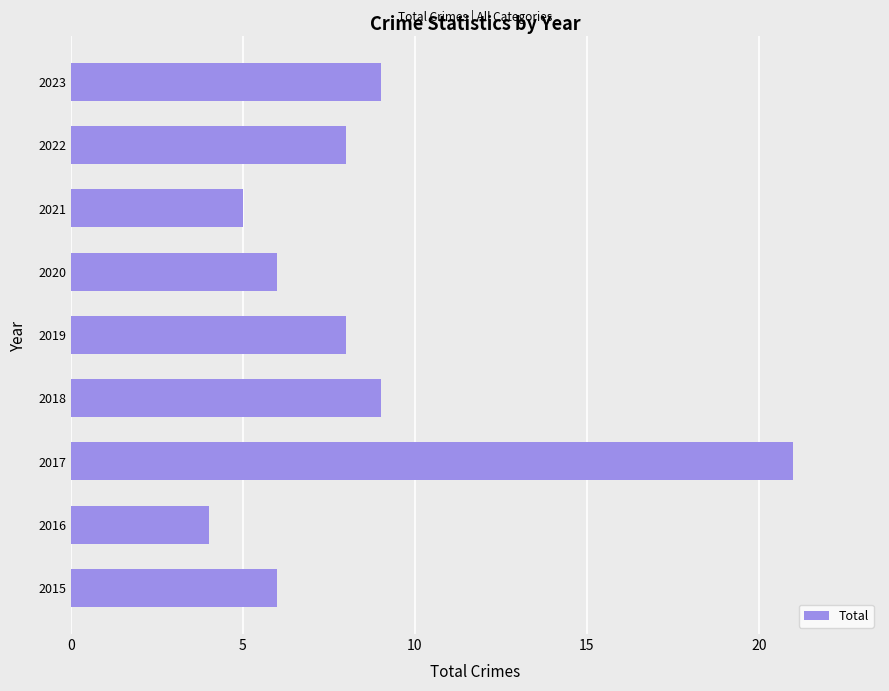

What is the maximum value shown in the chart?

21